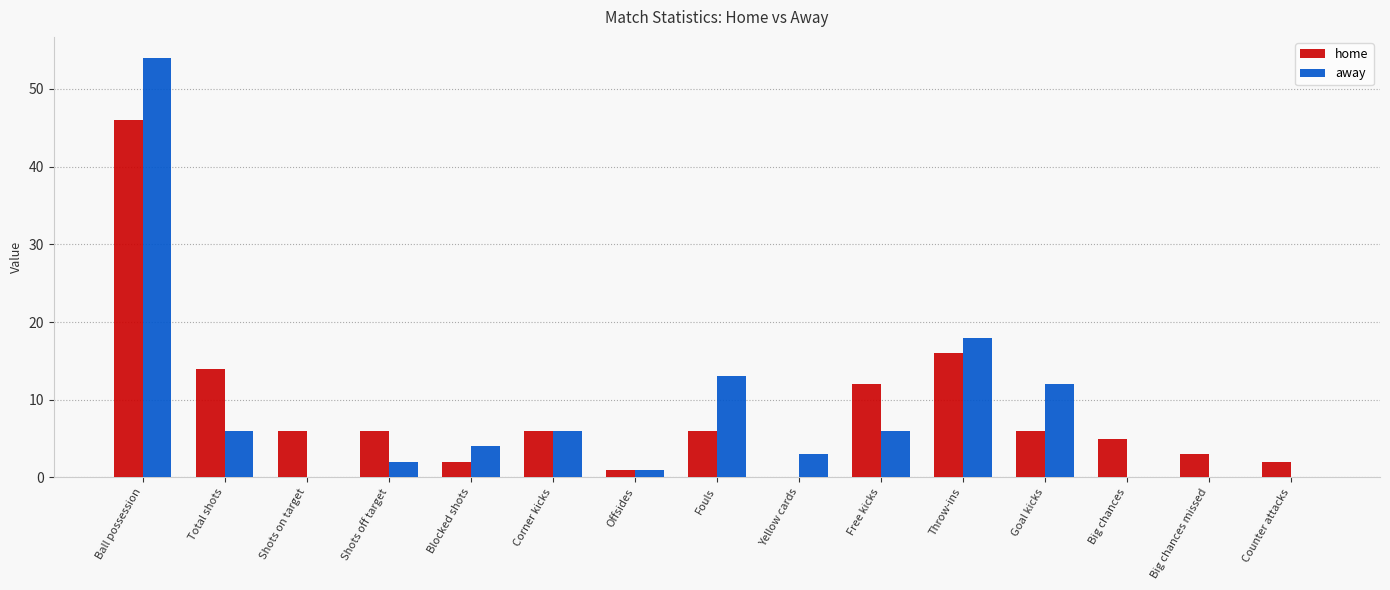

Which category has the highest value in the away series?

Ball possession